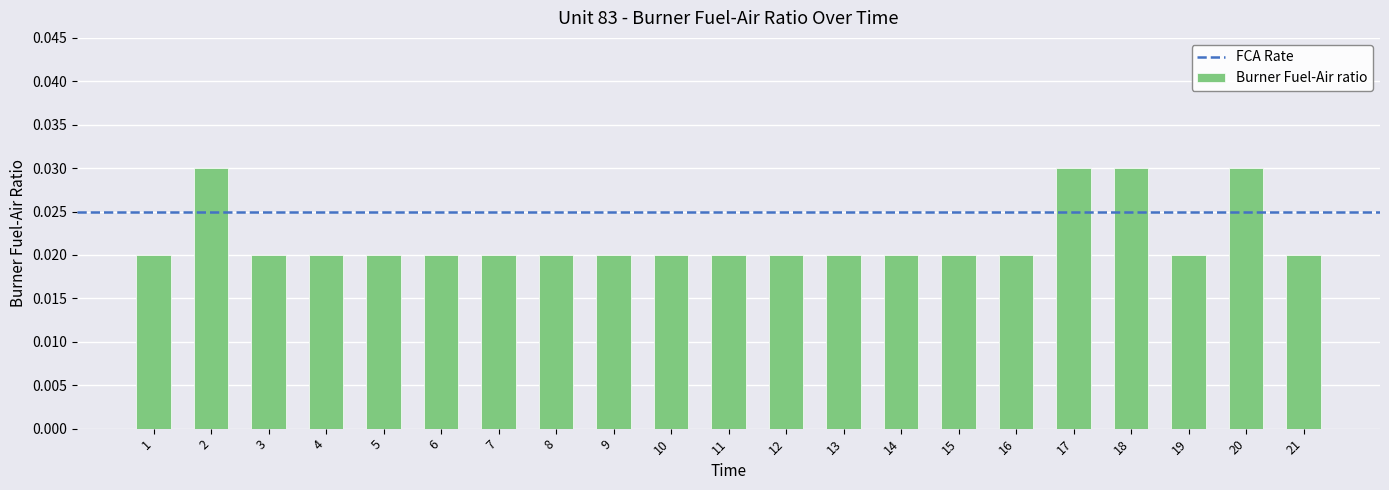

Count the values in the range 0 to 1.

21